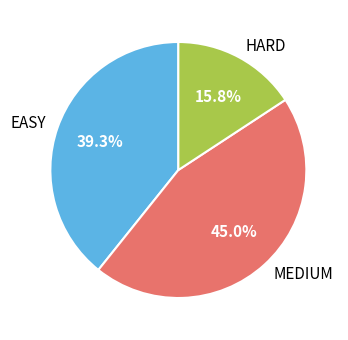

Count the number of slices in the pie.

3